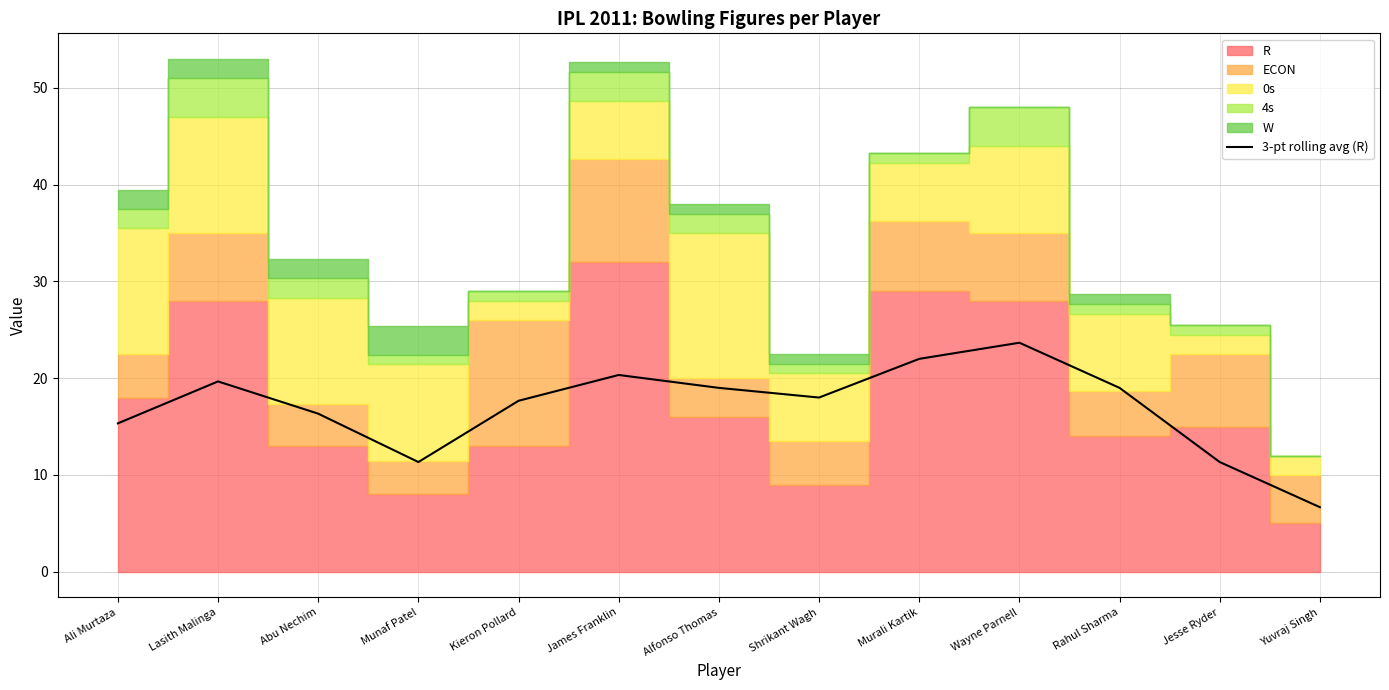

How many points are lower than both their immediate neighbors (excluding endpoints)?

2